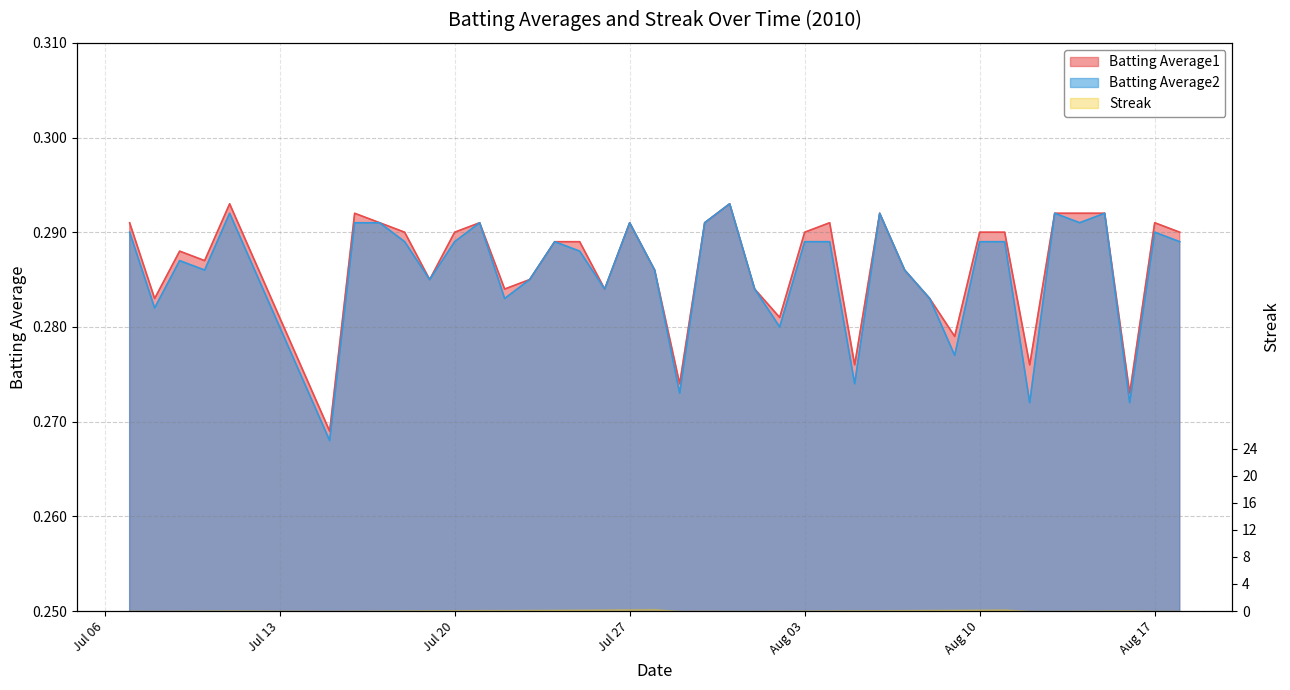

How many Batting Average1 values are between 0 and 1?

40